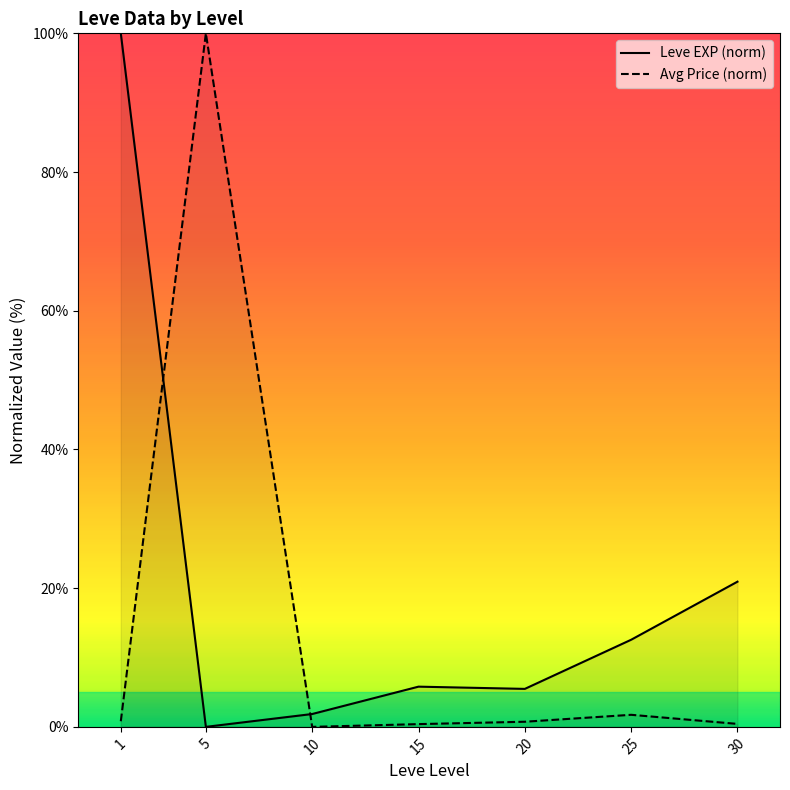

What is the value of the Avg Price (norm) point at the 2nd from the left?

100.0